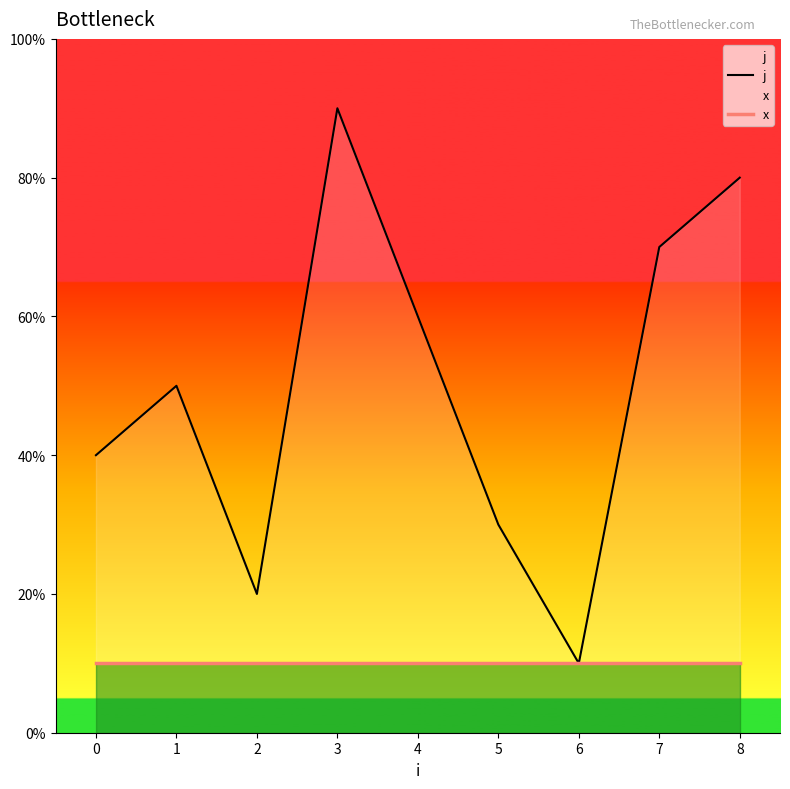

Is it true that j equals 6 at 2?

False